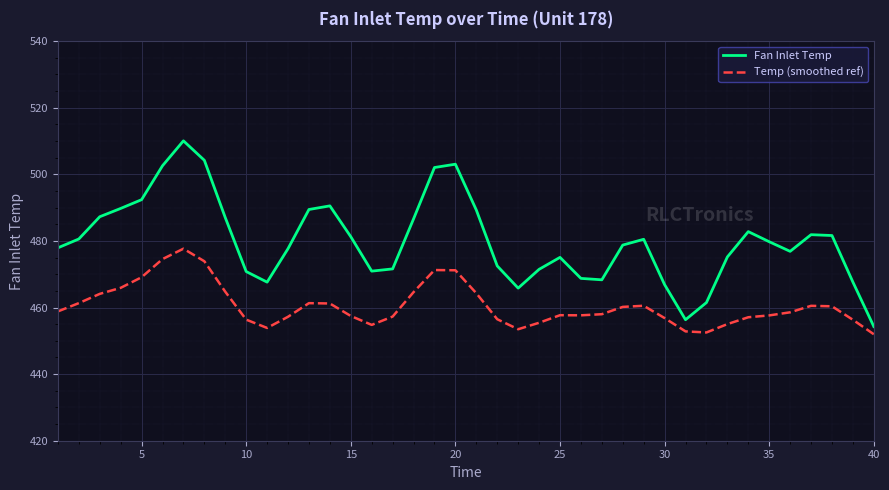

What is the difference between the maximum and minimum values in the Fan Inlet Temp series?

55.8